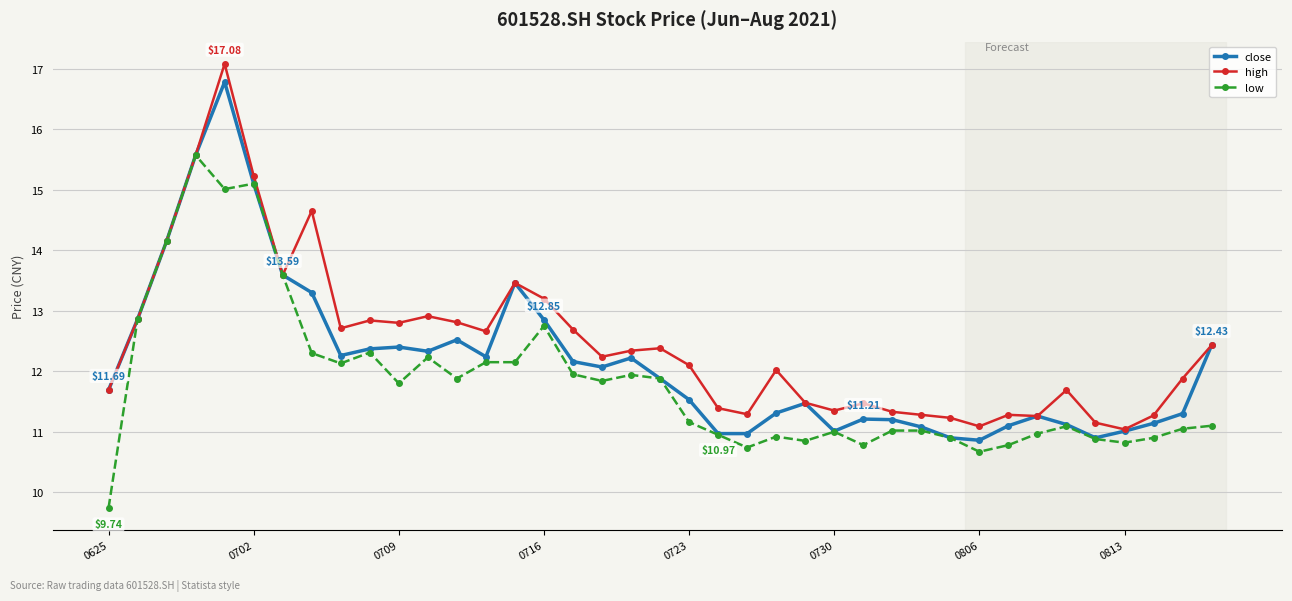

At how many categories does at least one series exceed 14?

5